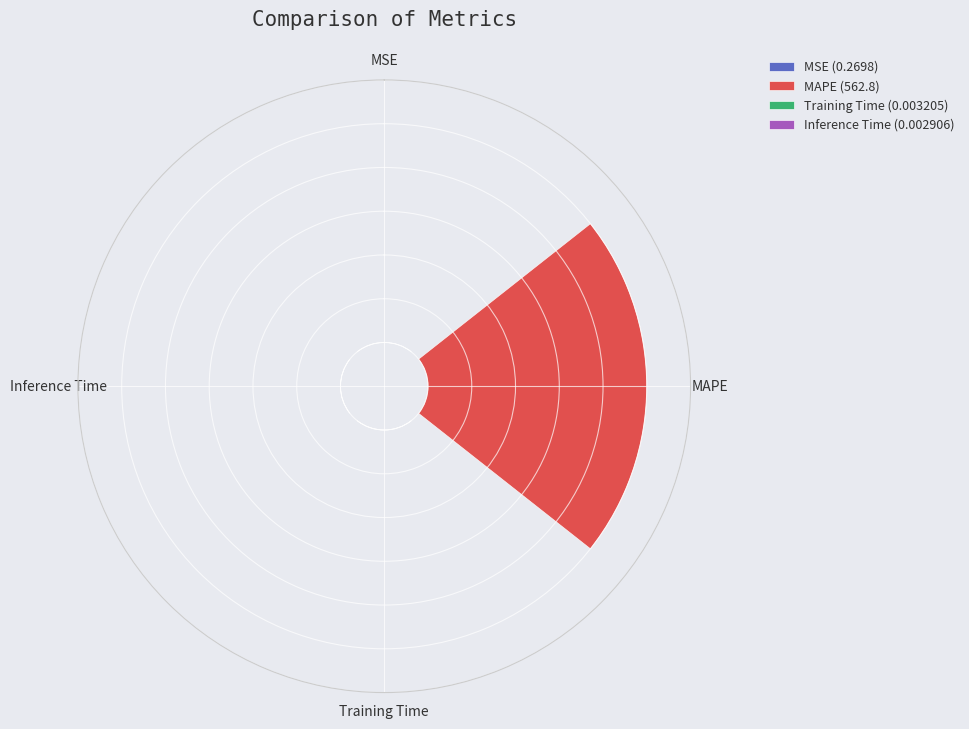

Does Inference Time represent more than half of the total?

No